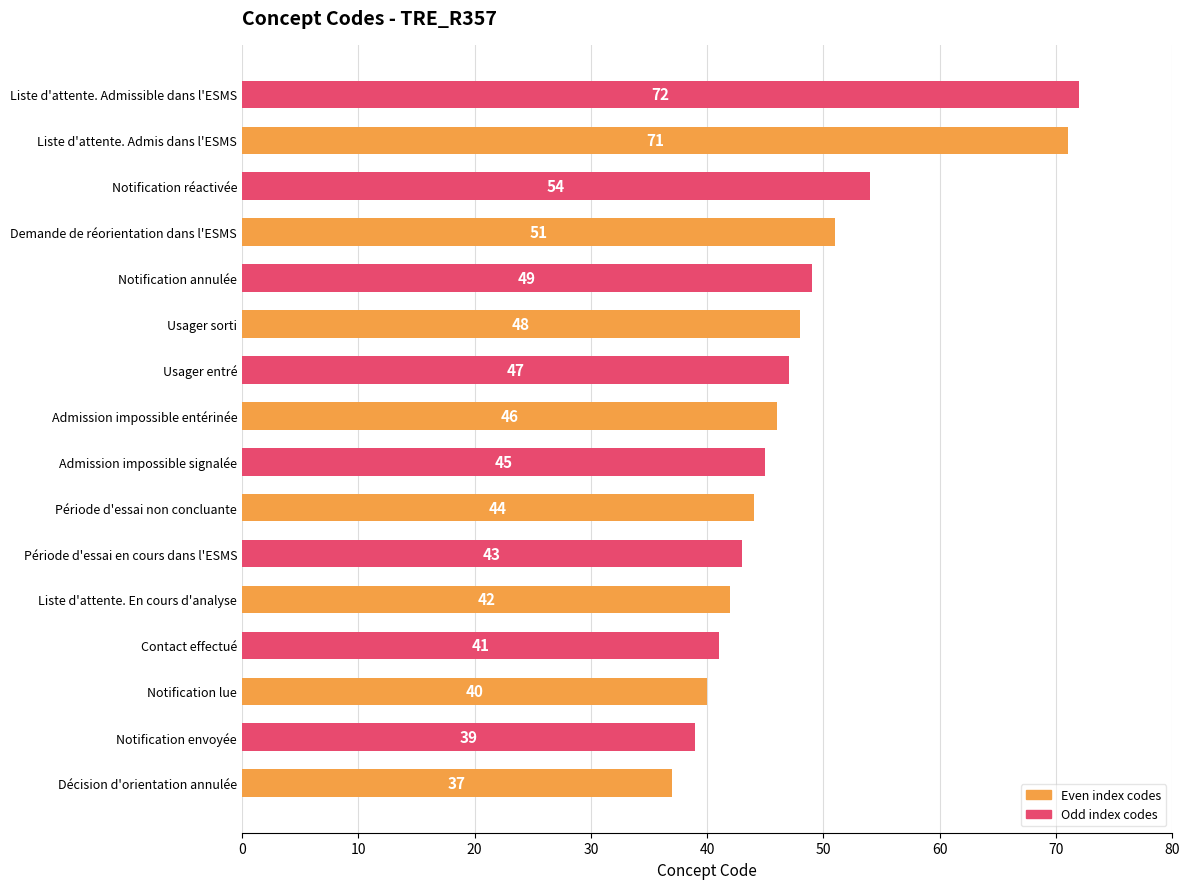

What is the difference between the maximum and minimum values?

35